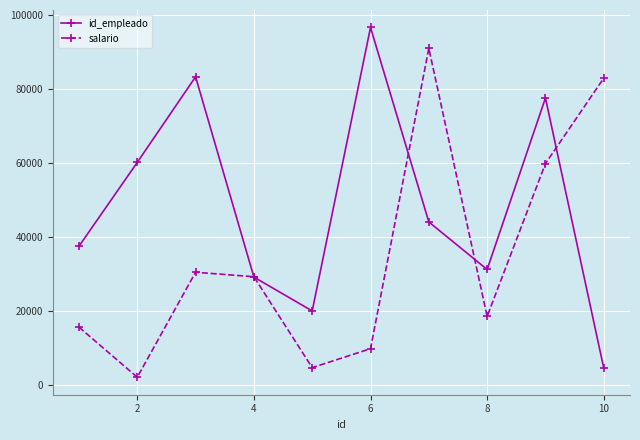

List the series in order of their overall mean, highest first.

id_empleado, salario